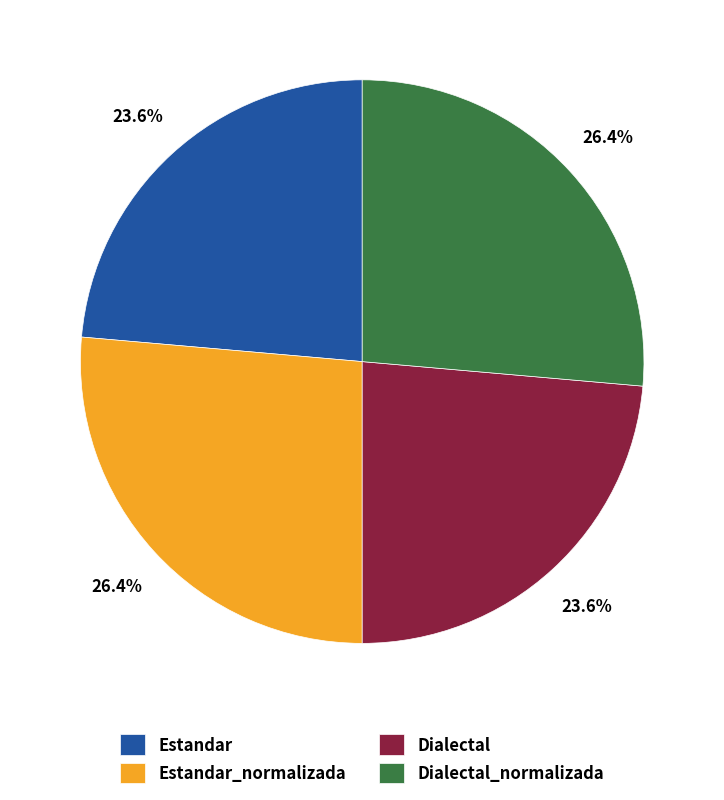

Is there any slice that represents more than half of the pie?

No